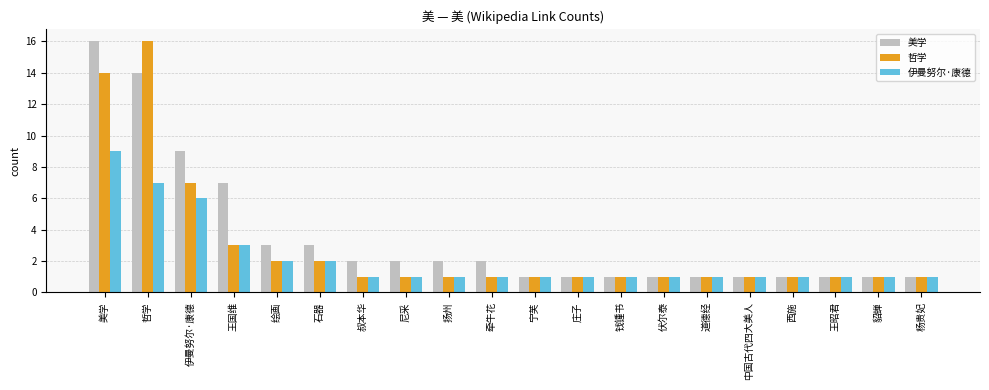

List the series in order of their overall mean, highest first.

美学, 哲学, 伊曼努尔·康德